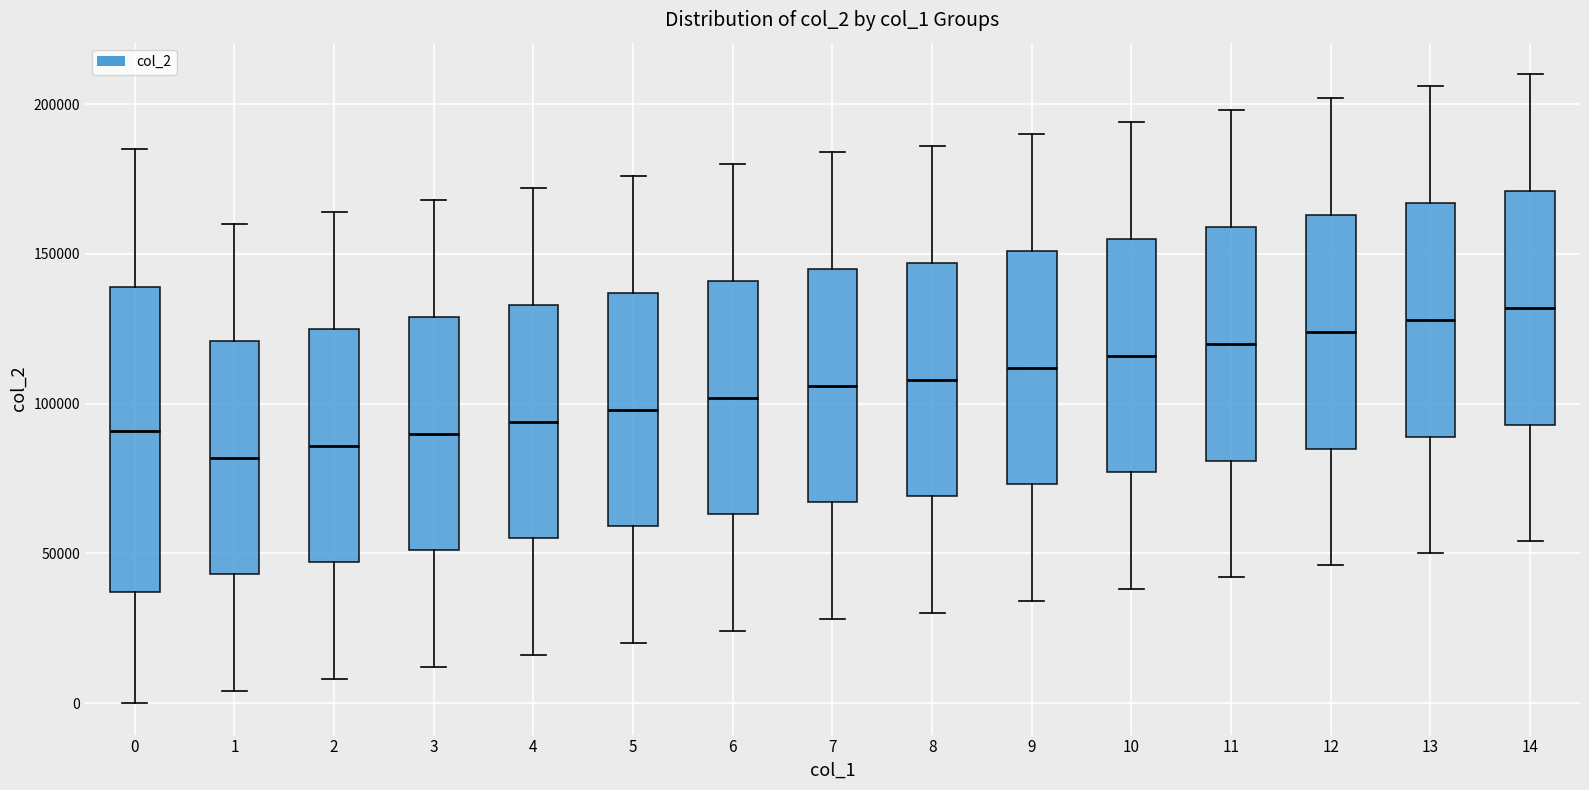

Reading left to right, read every box against the y-axis: the position of its median line, the range the box covers, and the ends of its whiskers. The values are not printed on the chart, so give them approximately, as read against the axis.

0: median 90000, box 35000 to 140000, whiskers 0 to 185000
1: median 80000, box 45000 to 120000, whiskers 5000 to 160000
2: median 85000, box 45000 to 125000, whiskers 10000 to 165000
3: median 90000, box 50000 to 130000, whiskers 10000 to 170000
4: median 95000, box 55000 to 135000, whiskers 15000 to 170000
5: median 100000, box 60000 to 135000, whiskers 20000 to 175000
6: median 100000, box 65000 to 140000, whiskers 25000 to 180000
7: median 105000, box 65000 to 145000, whiskers 30000 to 185000
8: median 110000, box 70000 to 145000, whiskers 30000 to 185000
9: median 110000, box 75000 to 150000, whiskers 35000 to 190000
10: median 115000, box 75000 to 155000, whiskers 40000 to 195000
11: median 120000, box 80000 to 160000, whiskers 40000 to 200000
12: median 125000, box 85000 to 165000, whiskers 45000 to 200000
13: median 130000, box 90000 to 165000, whiskers 50000 to 205000
14: median 130000, box 95000 to 170000, whiskers 55000 to 210000